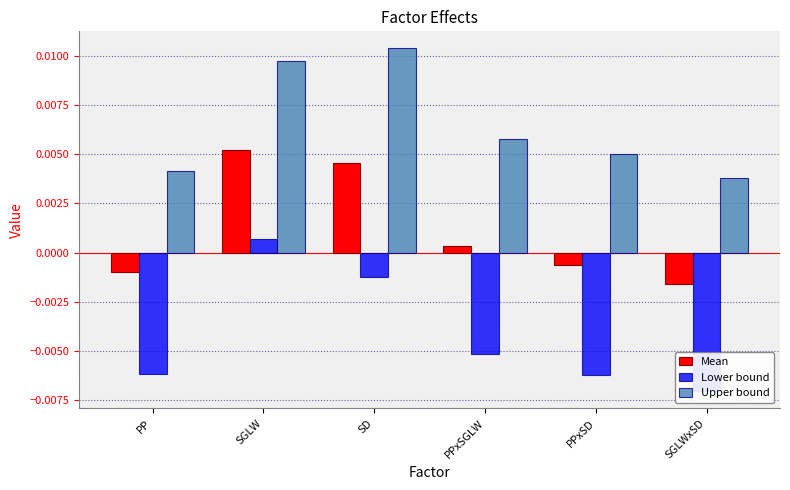

Where is Upper bound nearest to the value 0?

SGLWxSD